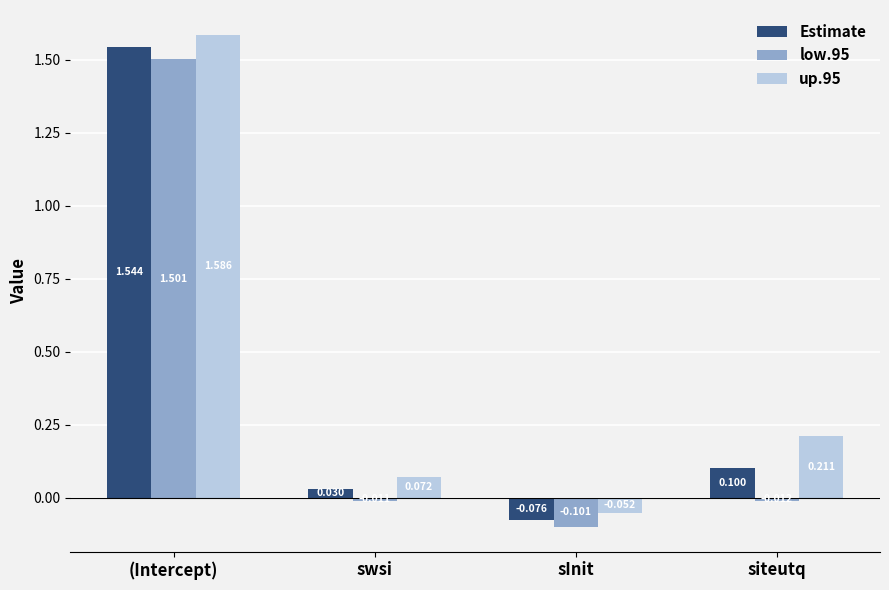

List the series in order of their peak value, highest first.

up.95, Estimate, low.95